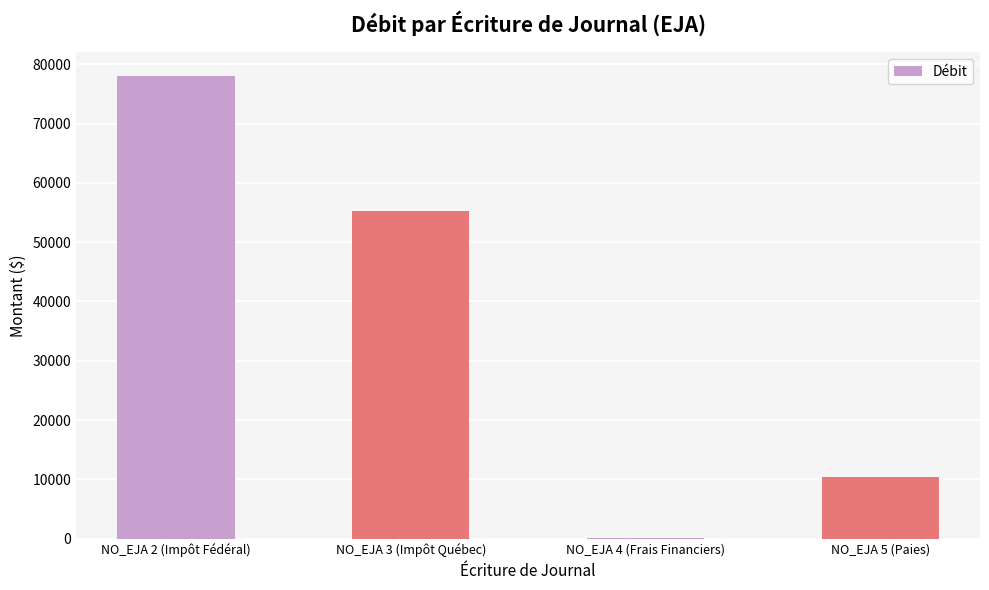

What is the change in value from NO_EJA 3 (Impôt Québec) to NO_EJA 5 (Paies)?

-44886.5